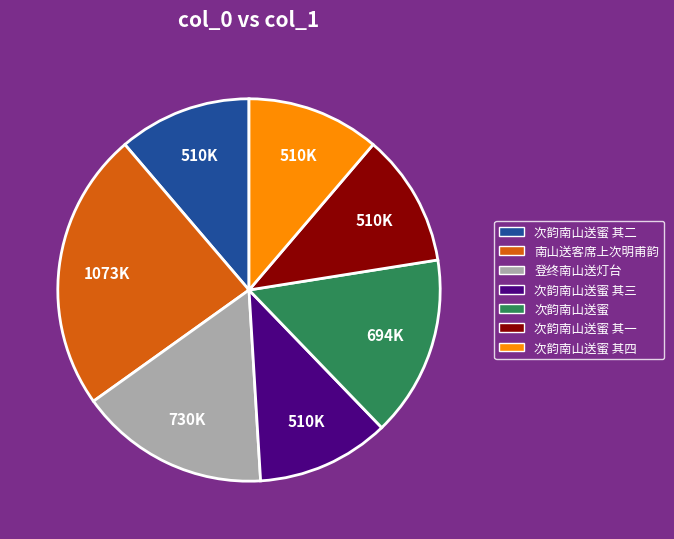

The 次韵南山送蜜 slice represents 15% of the pie. True or false?

True